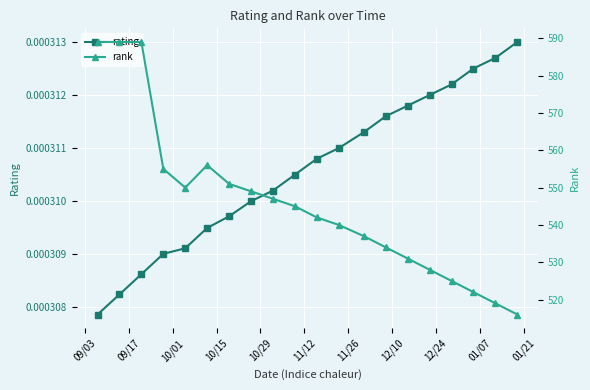

Count the rating values in the range 0 to 1.

20